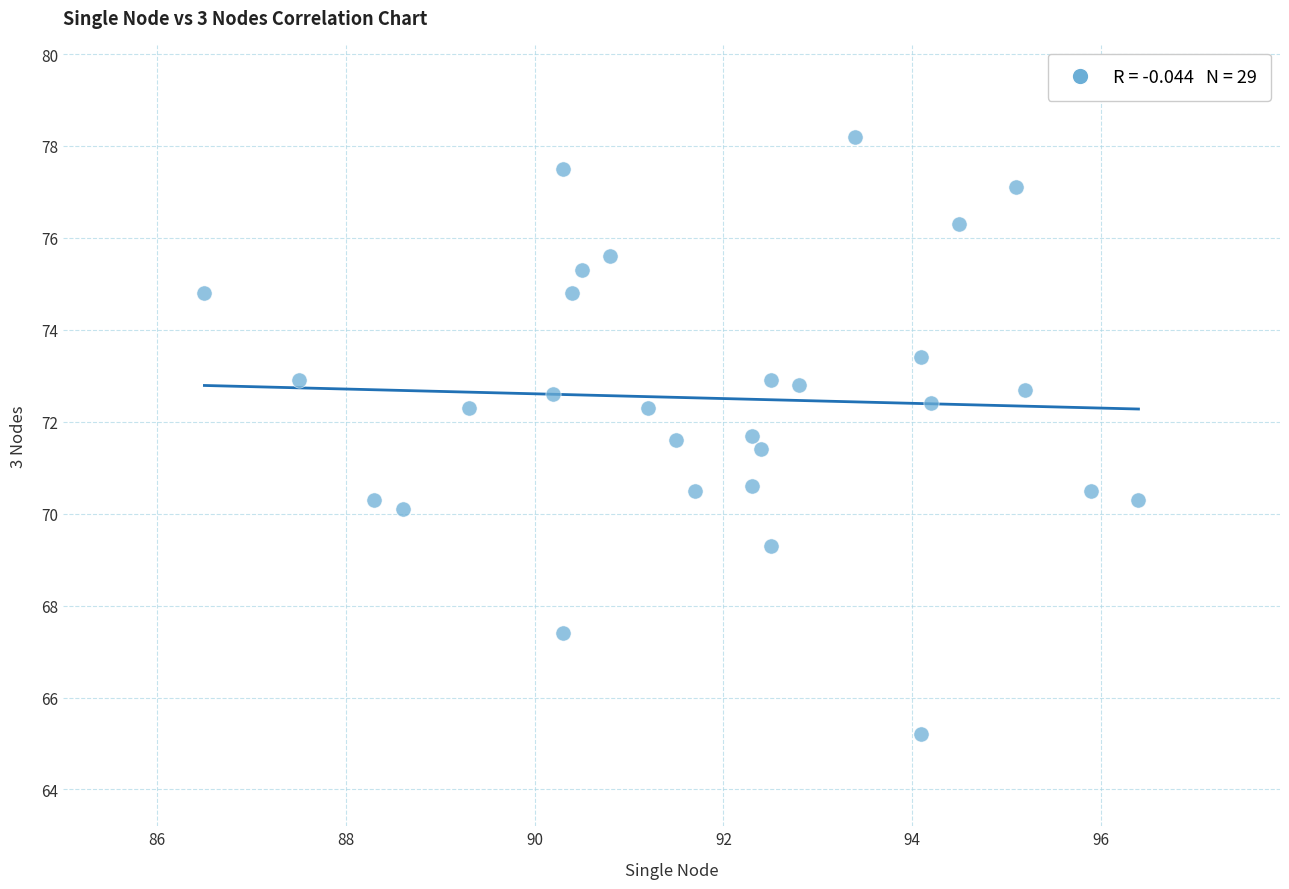

What is the range of X values (max minus min)?

9.9